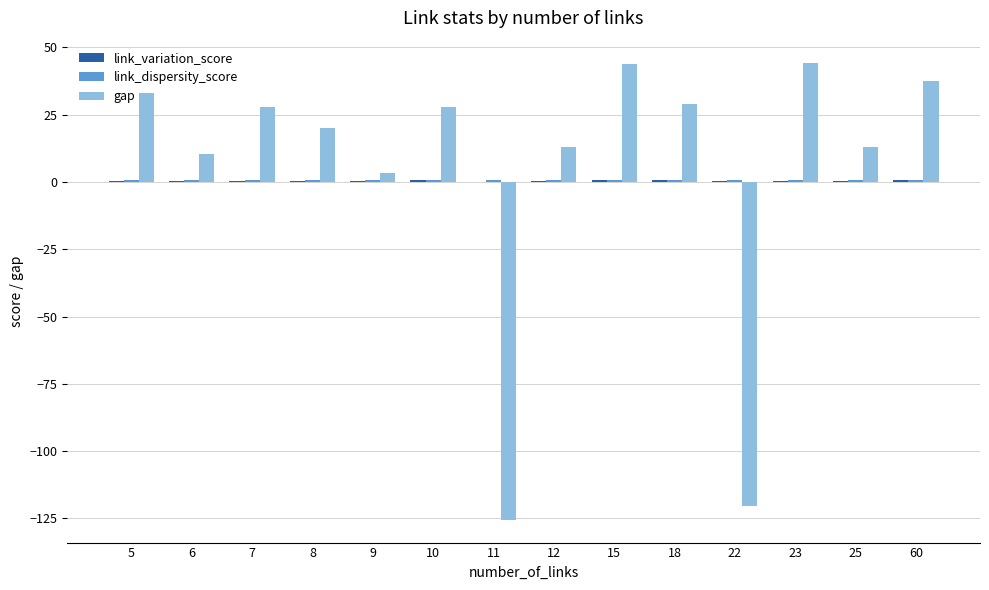

Is it true that gap equals 6.0 at 8?

False